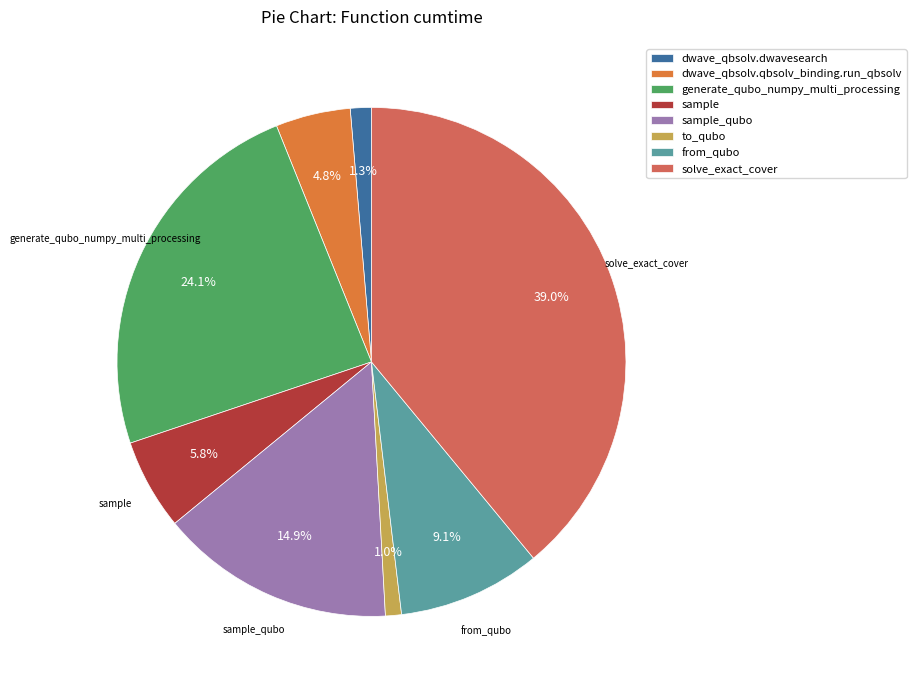

To the nearest percent, what portion does sample_qubo represent?

15%